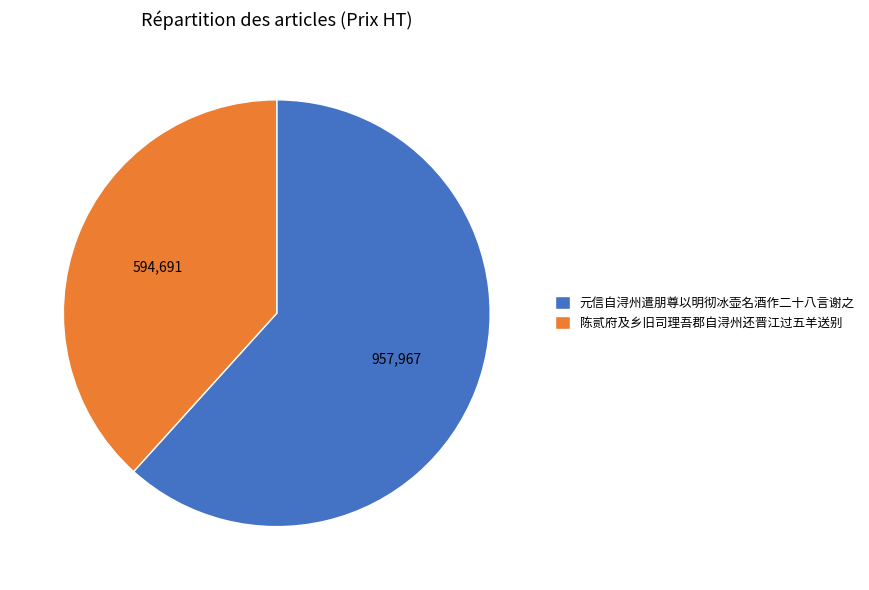

Is there a majority slice in this chart?

Yes